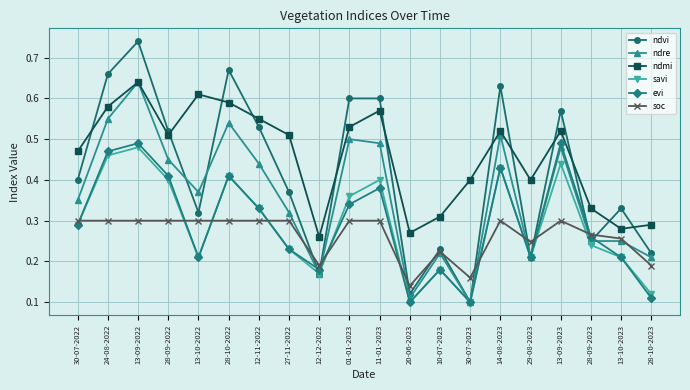

Which category has the highest value in the savi series?

13-09-2022